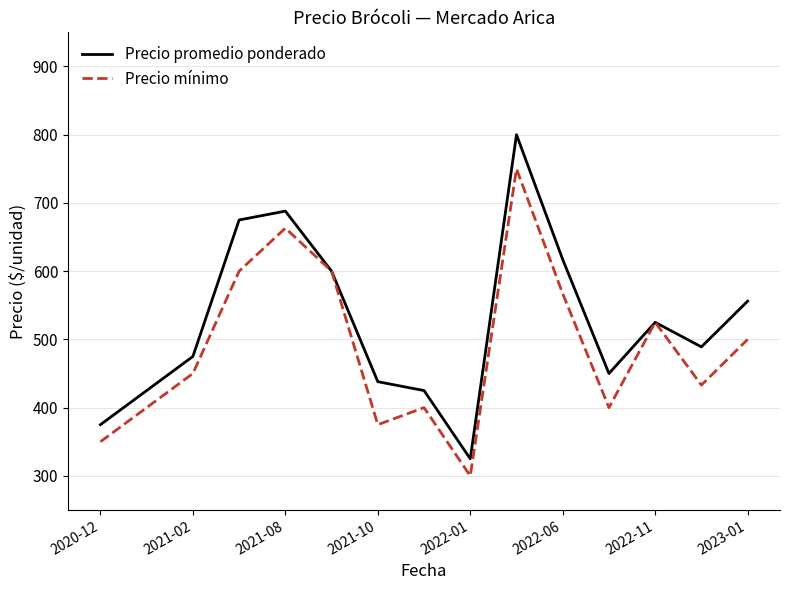

Which series has the largest total across all categories?

Precio promedio ponderado